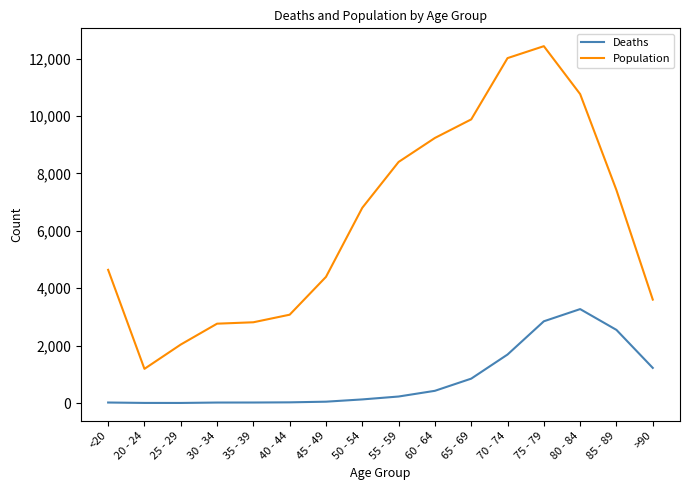

Is this an area chart (filled region under the line)?

No